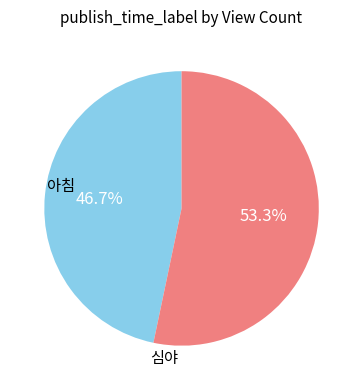

Does any single category account for the majority?

Yes